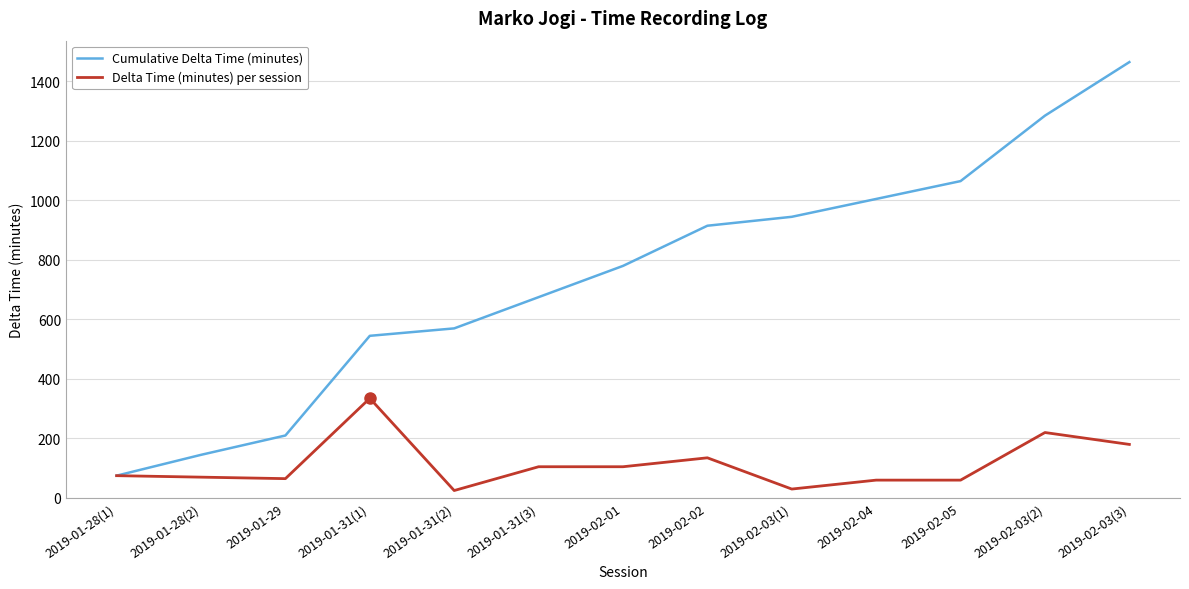

What position from the right is 2019-02-05?

3